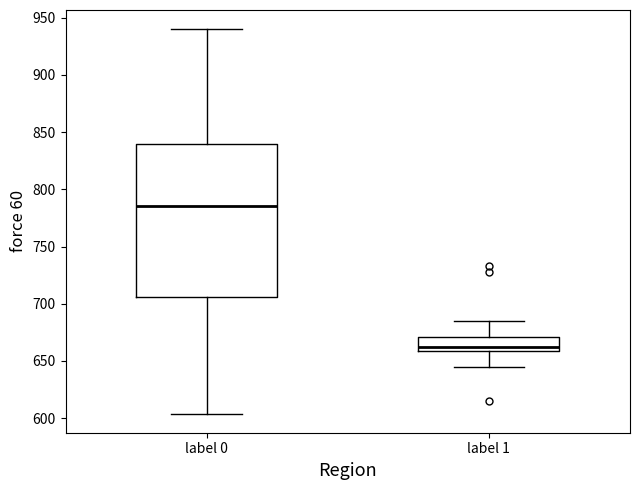

Reading left to right, transcribe this box plot: for each box, give where its median line is, the range the box spans, and where its two whiskers end, as read against the y-axis. The values are not printed on the chart, so give them approximately, as read against the axis.

label 0: median 785, box 705 to 840, whiskers 605 to 940
label 1: median 665, box 660 to 670, whiskers 645 to 685